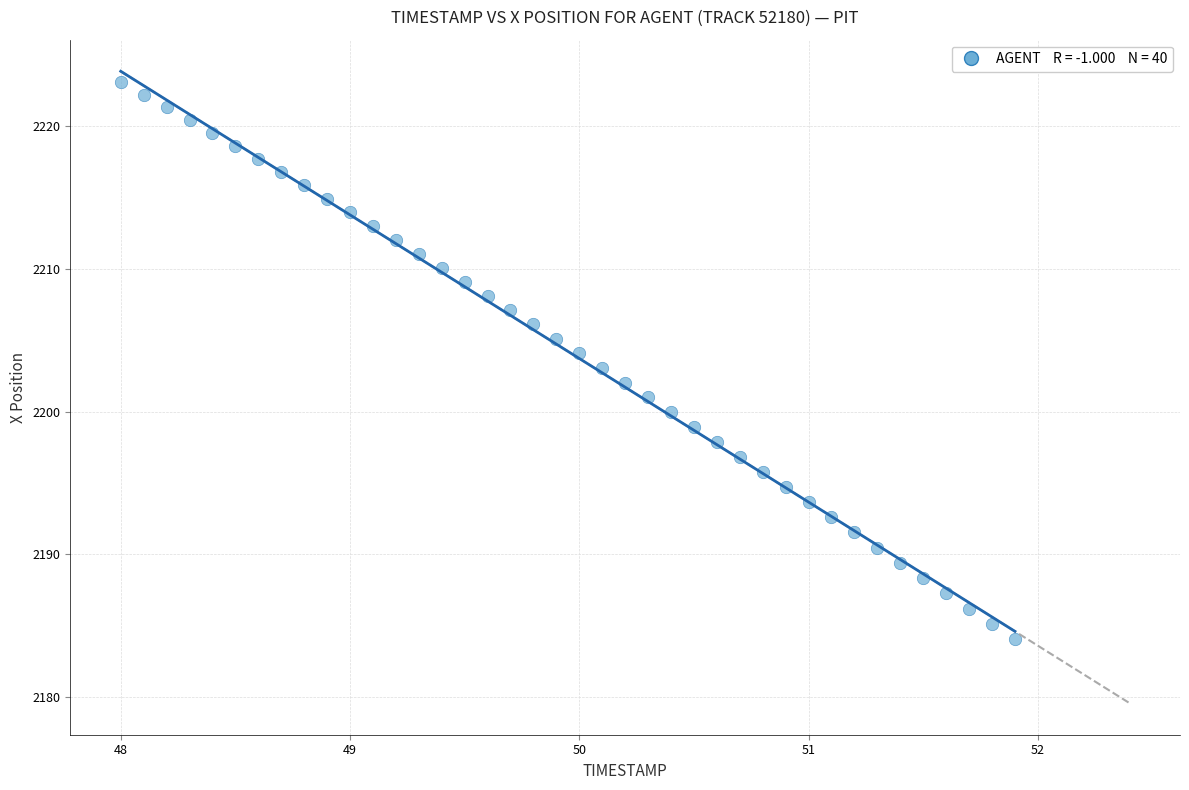

What is the range of X values (max minus min)?

3.9